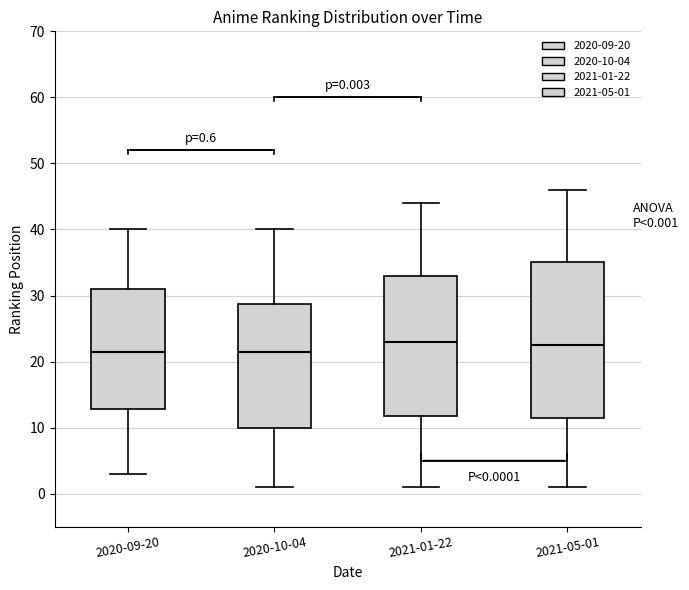

Comparing the boxes themselves (not the whiskers), which one is the tallest?

2021-05-01